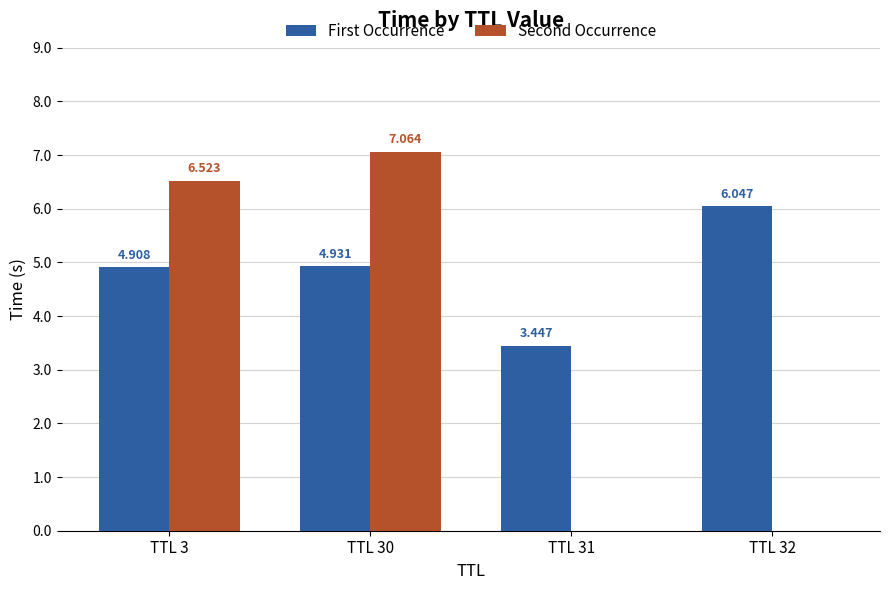

Reading left to right, what are all the values shown in this chart?

First Occurrence: TTL 3=4.9	TTL 30=4.9	TTL 31=3.4	TTL 32=6.0
Second Occurrence: TTL 3=6.5	TTL 30=7.1	TTL 31=0.0	TTL 32=0.0